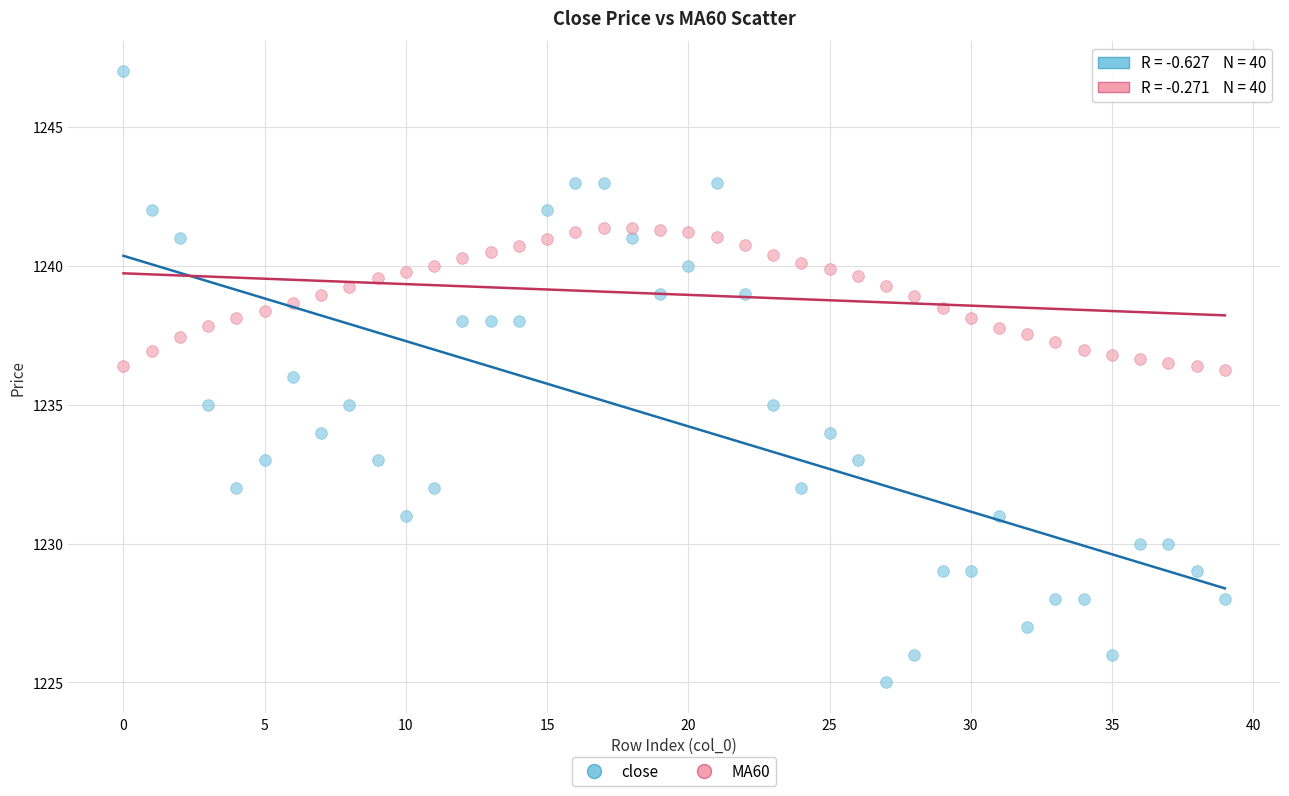

What are all the series names shown in the legend?

close, MA60